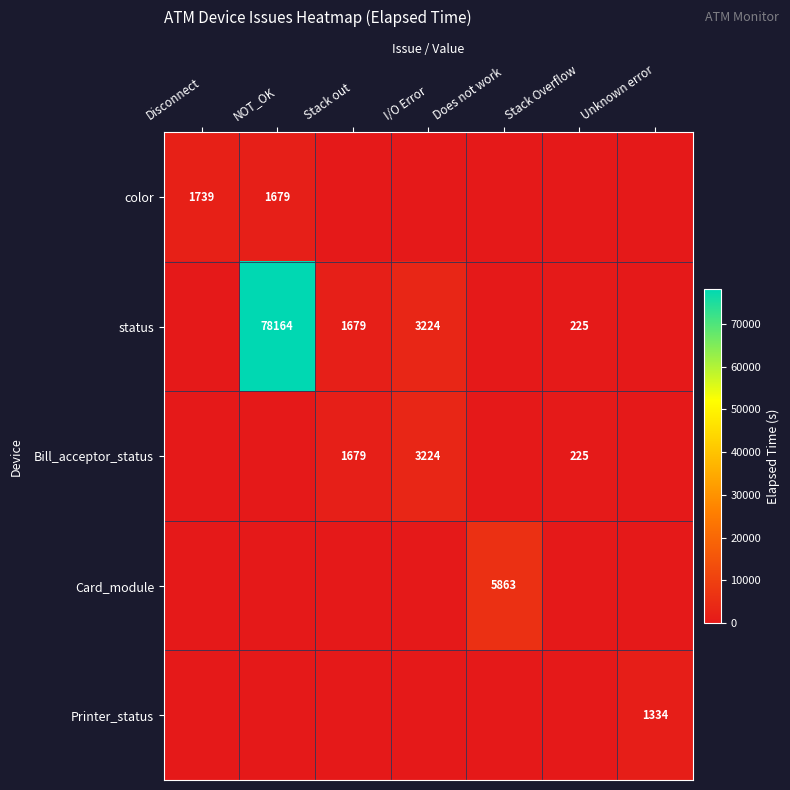

Count the number of categories in the chart.

7